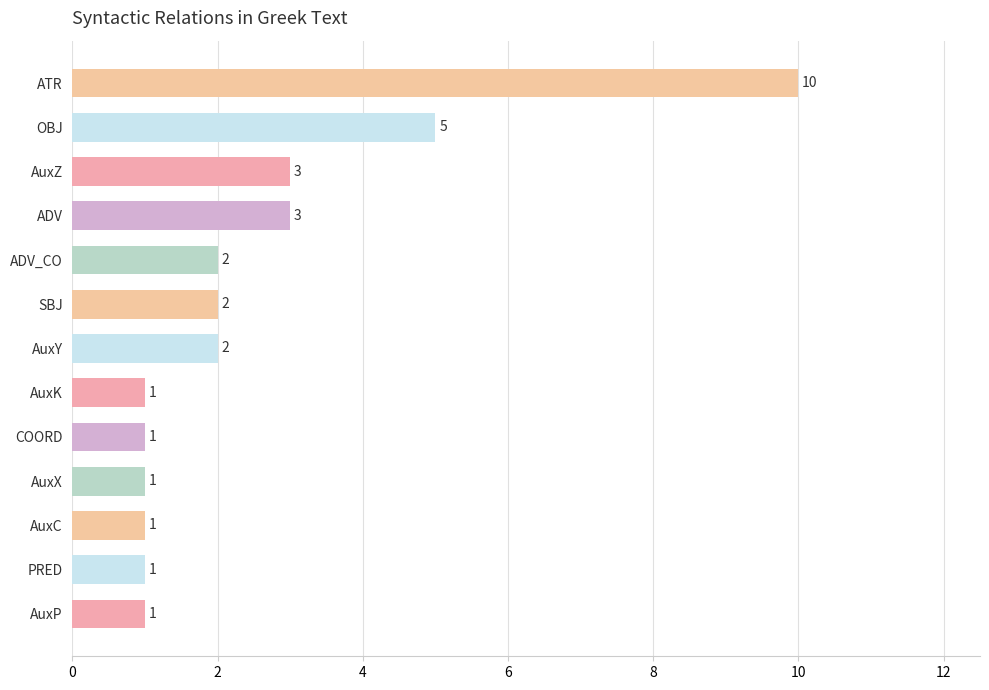

At which label is the value closest to 5?

OBJ